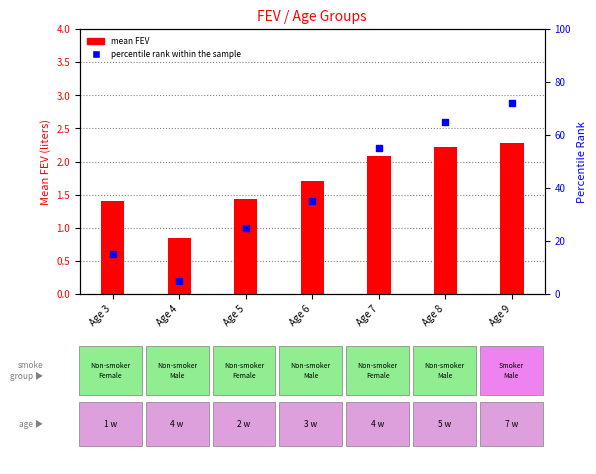

What is the total value across all series at Age 4?

5.8